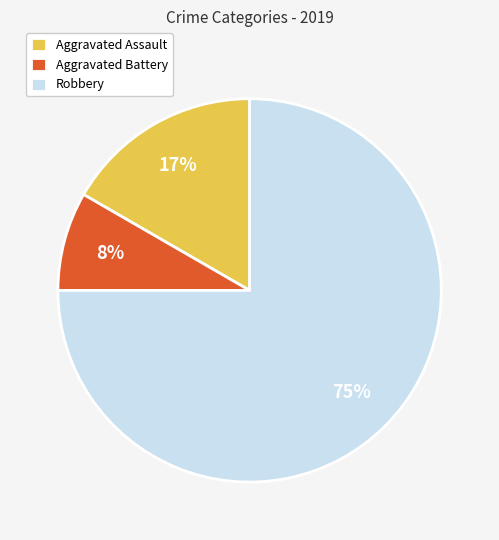

What is the majority slice?

Robbery